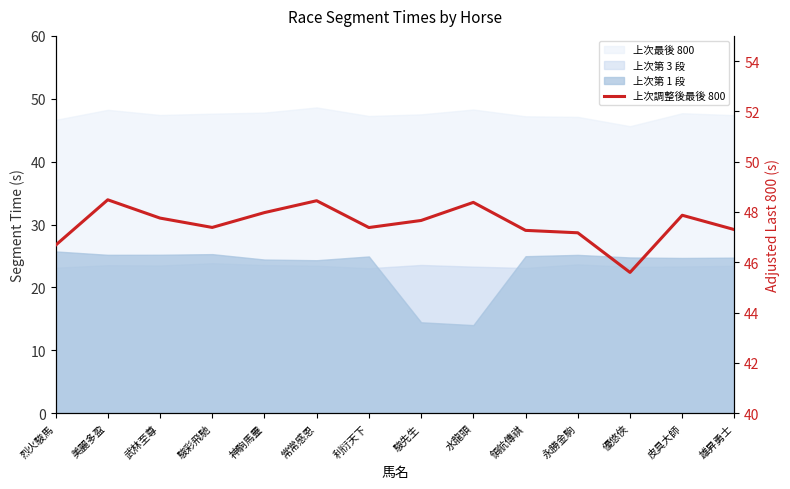

Reading right to left, what are all the values shown in this chart?

雄昇勇士=47.3	皮具大師=47.9	優悠俠=45.6	永勝金駒=47.2	領航傳祺=47.3	水龍頭=48.4	駿先生=47.7	利衍天下=47.4	常常感恩=48.4	神駒馬靈=48.0	駿彩飛馳=47.4	武林至尊=47.8	美麗多盈=48.5	烈火駿馬=46.7